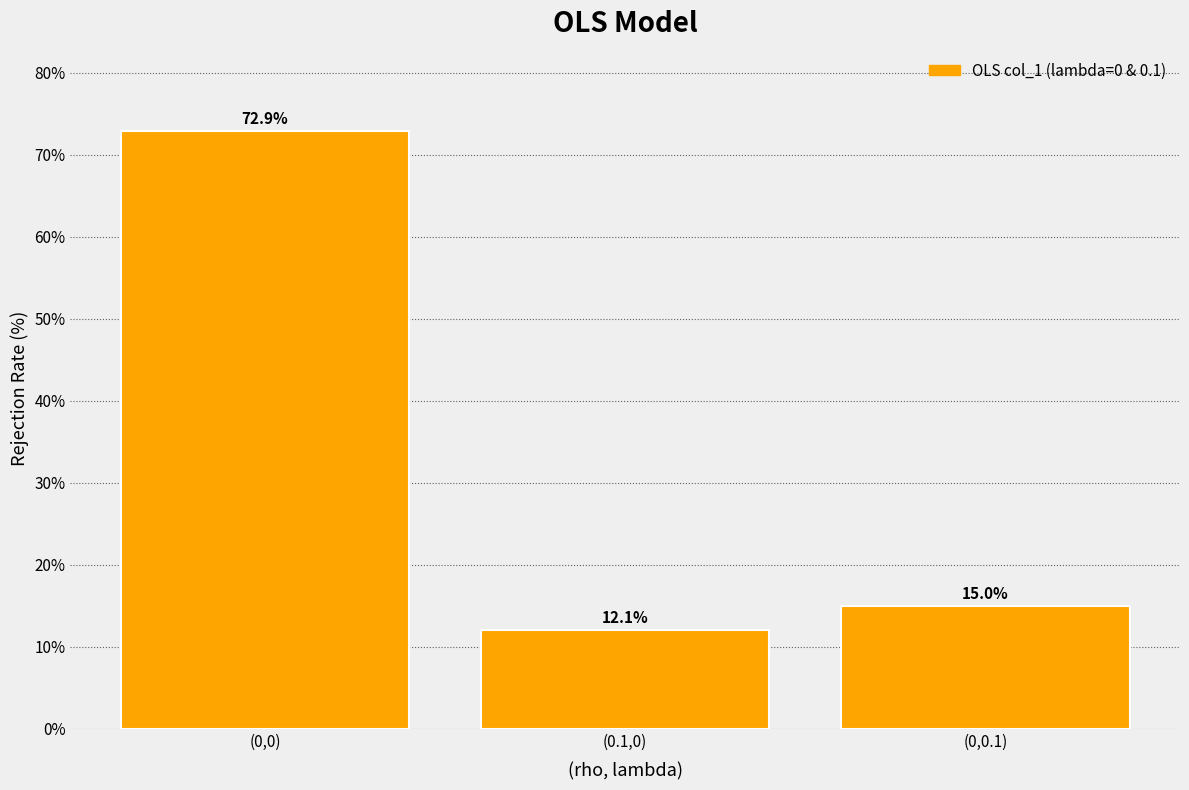

Reading left to right, list all the values displayed in this chart.

(0,0)=72.9	(0.1,0)=12.1	(0,0.1)=15.0